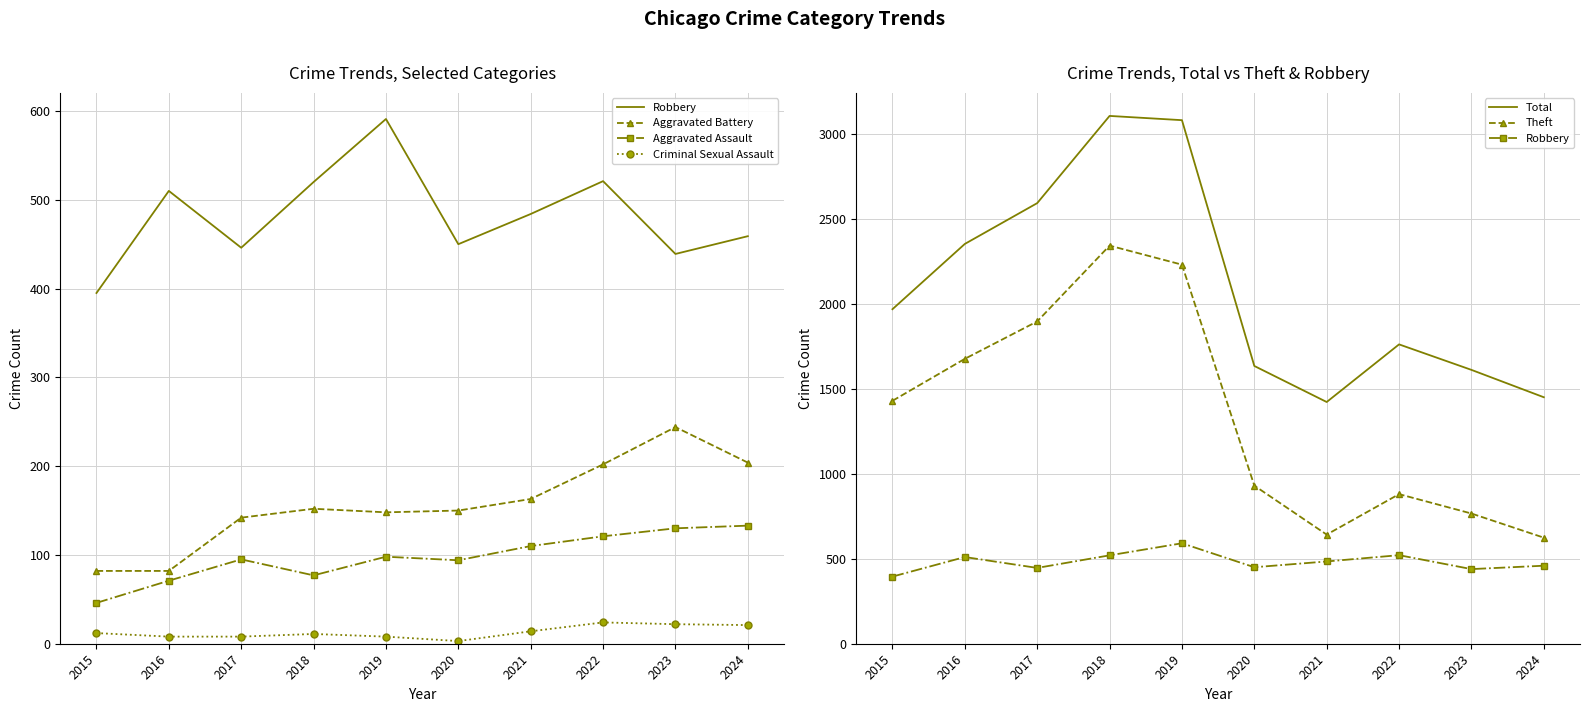

At how many categories does at least one series exceed 806?

10